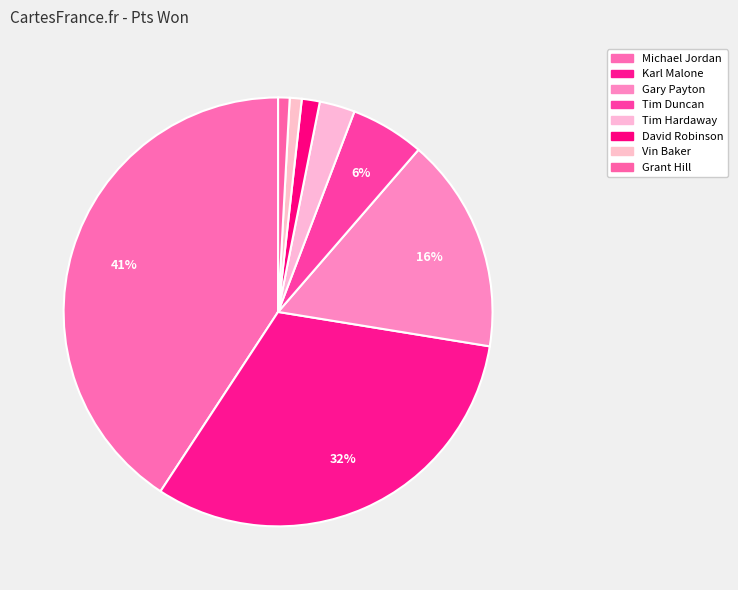

How many segments does this pie chart have?

8